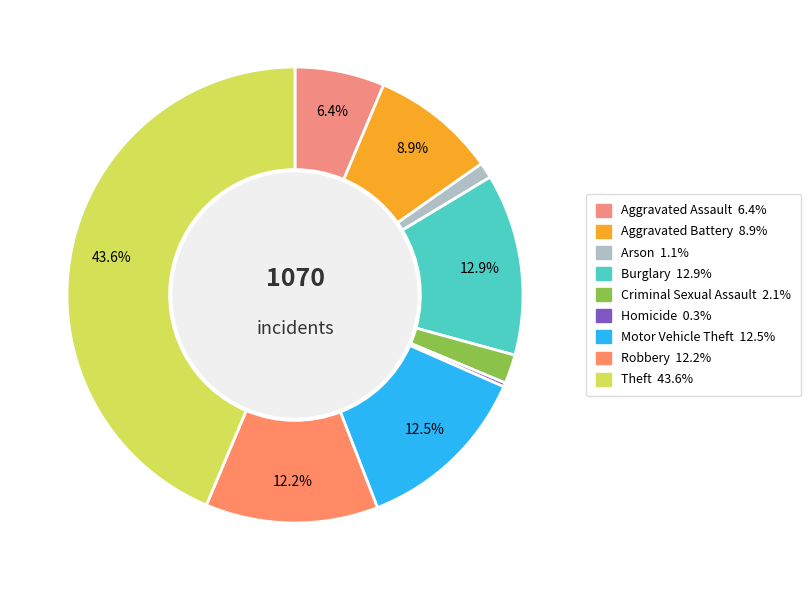

Count the number of slices in the pie.

9